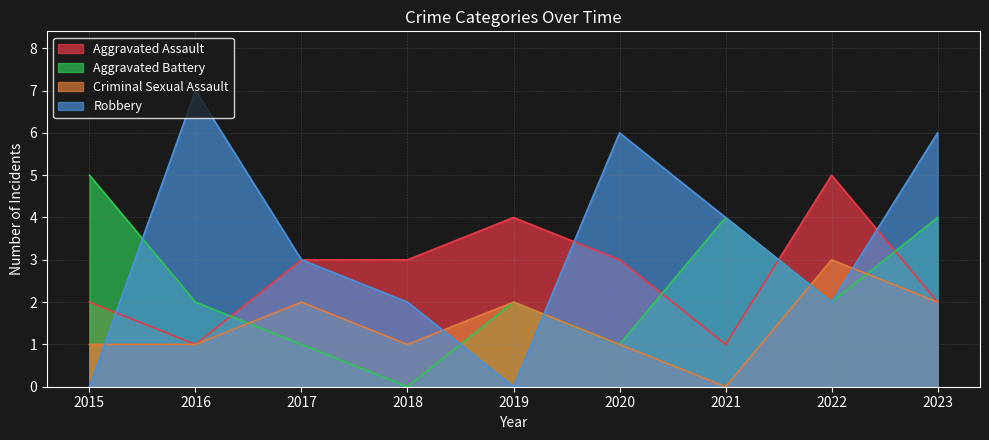

After their last crossing, which series has the higher values: Robbery or Criminal Sexual Assault?

Robbery